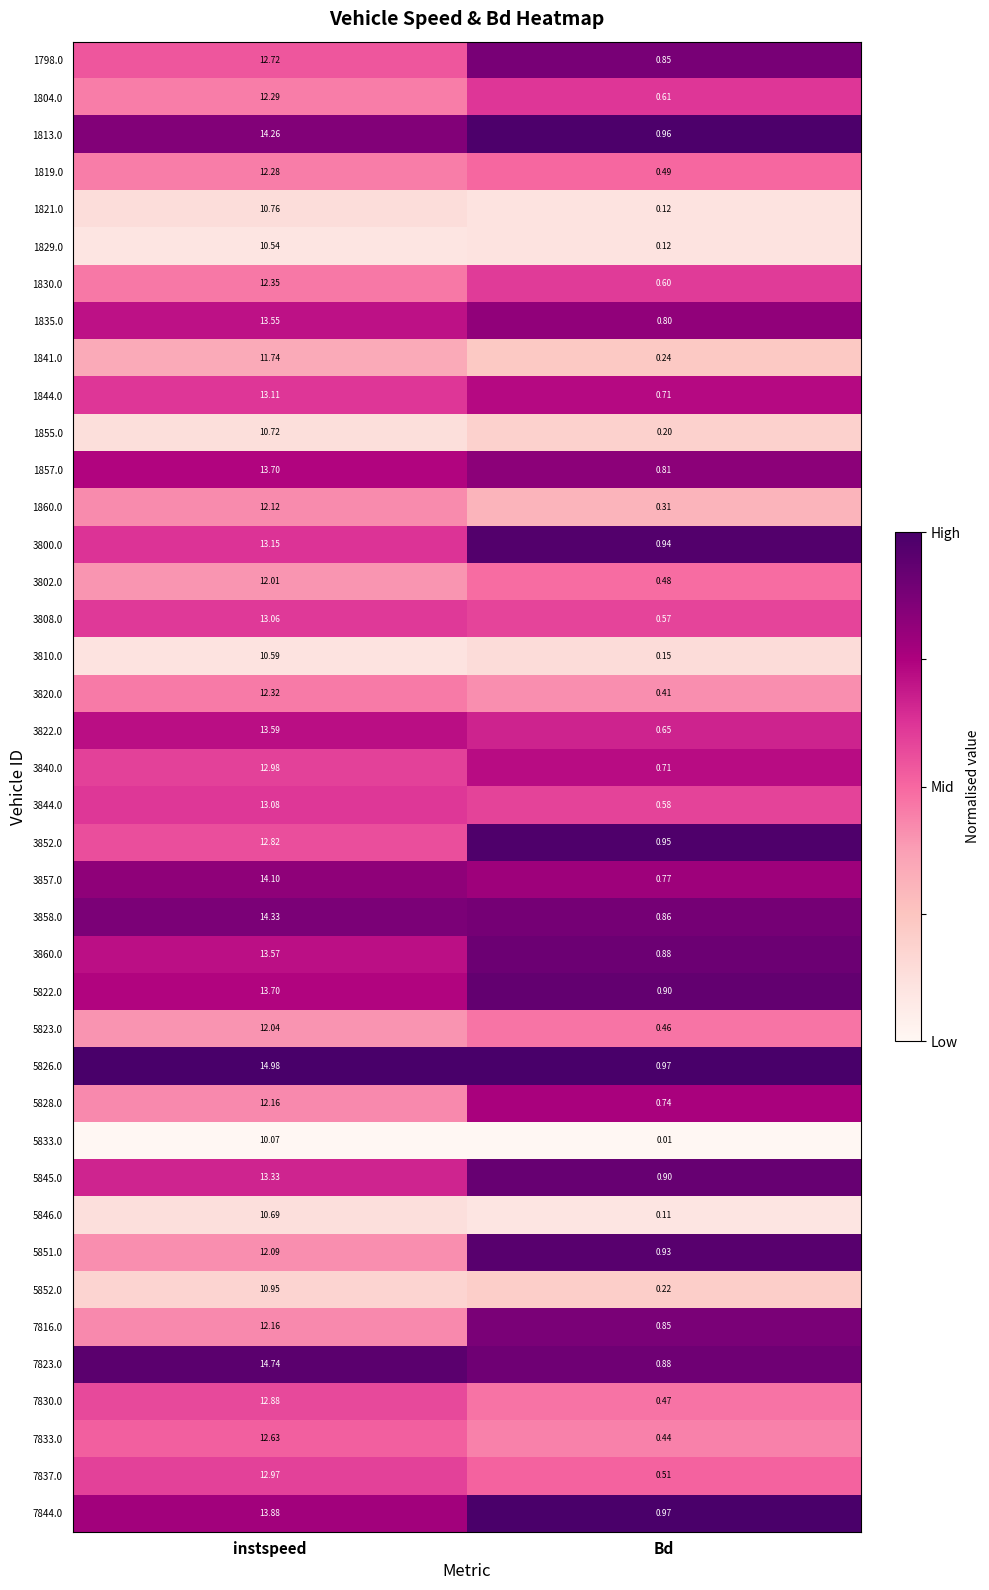

At which category is the sum across all series the highest?

instspeed